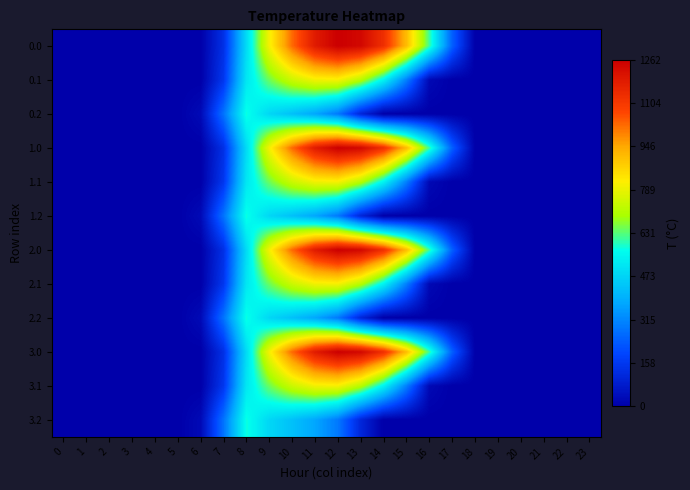

Reading left to right, what are all the values shown in this chart?

0.0: 0=0.0	1=0.0	2=0.0	3=0.0	4=0.0	5=0.0	6=0.0	7=134.3	8=489.3	9=804.0	10=1023.2	11=1185.2	12=1261.6	13=1237.4	14=1128.6	15=911.8	16=613.0	17=243.5	18=0.0	19=0.0	20=0.0	21=0.0	22=0.0	23=0.0
0.1: 0=0.0	1=0.0	2=0.0	3=0.0	4=0.0	5=0.0	6=0.0	7=153.2	8=514.8	9=646.9	10=742.1	11=800.2	12=806.9	13=715.3	14=544.1	15=301.4	16=26.8	17=0.0	18=0.0	19=0.0	20=0.0	21=0.0	22=0.0	23=0.0
0.2: 0=0.0	1=0.0	2=0.0	3=0.0	4=0.0	5=0.0	6=29.3	7=276.9	8=576.6	9=480.7	10=430.5	11=374.4	12=289.5	13=107.8	14=0.0	15=0.0	16=0.0	17=0.0	18=0.0	19=0.0	20=0.0	21=0.0	22=0.0	23=0.0
1.0: 0=0.0	1=0.0	2=0.0	3=0.0	4=0.0	5=0.0	6=0.0	7=134.3	8=489.3	9=804.0	10=1023.2	11=1185.2	12=1261.6	13=1237.4	14=1128.6	15=911.8	16=613.0	17=243.5	18=0.0	19=0.0	20=0.0	21=0.0	22=0.0	23=0.0
1.1: 0=0.0	1=0.0	2=0.0	3=0.0	4=0.0	5=0.0	6=0.0	7=153.2	8=514.8	9=646.9	10=742.1	11=800.2	12=806.9	13=715.3	14=544.1	15=301.4	16=26.8	17=0.0	18=0.0	19=0.0	20=0.0	21=0.0	22=0.0	23=0.0
1.2: 0=0.0	1=0.0	2=0.0	3=0.0	4=0.0	5=0.0	6=29.3	7=276.9	8=576.6	9=480.7	10=430.5	11=374.4	12=289.5	13=107.8	14=0.0	15=0.0	16=0.0	17=0.0	18=0.0	19=0.0	20=0.0	21=0.0	22=0.0	23=0.0
2.0: 0=0.0	1=0.0	2=0.0	3=0.0	4=0.0	5=0.0	6=0.0	7=134.3	8=489.3	9=804.0	10=1023.2	11=1185.2	12=1261.6	13=1237.4	14=1128.6	15=911.8	16=613.0	17=243.5	18=0.0	19=0.0	20=0.0	21=0.0	22=0.0	23=0.0
2.1: 0=0.0	1=0.0	2=0.0	3=0.0	4=0.0	5=0.0	6=0.0	7=153.2	8=514.8	9=646.9	10=742.1	11=800.2	12=806.9	13=715.3	14=544.1	15=301.4	16=26.8	17=0.0	18=0.0	19=0.0	20=0.0	21=0.0	22=0.0	23=0.0
2.2: 0=0.0	1=0.0	2=0.0	3=0.0	4=0.0	5=0.0	6=29.3	7=276.9	8=576.6	9=480.7	10=430.5	11=374.4	12=289.5	13=107.8	14=0.0	15=0.0	16=0.0	17=0.0	18=0.0	19=0.0	20=0.0	21=0.0	22=0.0	23=0.0
3.0: 0=0.0	1=0.0	2=0.0	3=0.0	4=0.0	5=0.0	6=0.0	7=134.3	8=489.3	9=804.0	10=1023.2	11=1185.2	12=1261.6	13=1237.4	14=1128.6	15=911.8	16=613.0	17=243.5	18=0.0	19=0.0	20=0.0	21=0.0	22=0.0	23=0.0
3.1: 0=0.0	1=0.0	2=0.0	3=0.0	4=0.0	5=0.0	6=0.0	7=153.2	8=514.8	9=646.9	10=742.1	11=800.2	12=806.9	13=715.3	14=544.1	15=301.4	16=26.8	17=0.0	18=0.0	19=0.0	20=0.0	21=0.0	22=0.0	23=0.0
3.2: 0=0.0	1=0.0	2=0.0	3=0.0	4=0.0	5=0.0	6=29.3	7=276.9	8=576.6	9=480.7	10=430.5	11=374.4	12=289.5	13=107.8	14=0.0	15=0.0	16=0.0	17=0.0	18=0.0	19=0.0	20=0.0	21=0.0	22=0.0	23=0.0